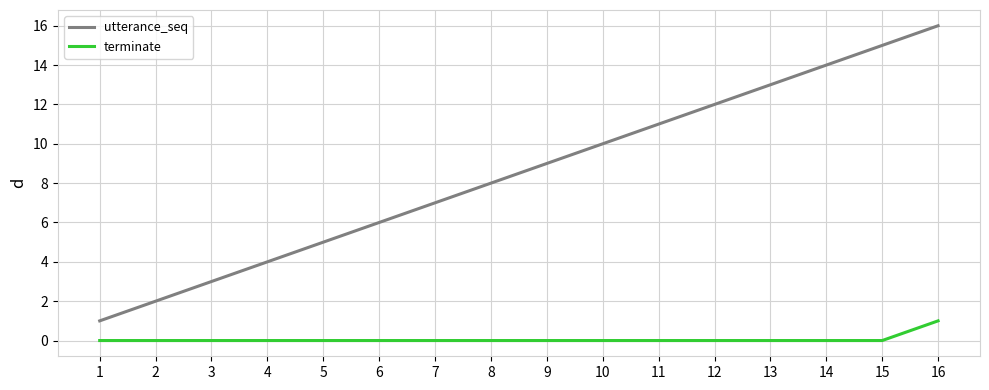

What is the maximum value shown in the chart?

16